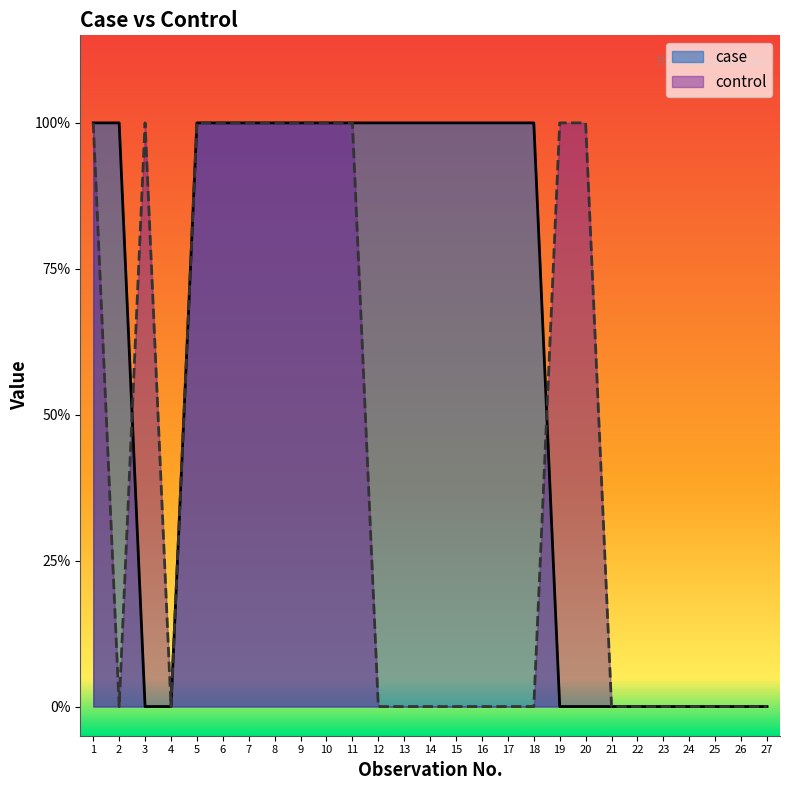

Reading right to left, list all the values displayed in this chart.

case: 27=0	26=0	25=0	24=0	23=0	22=0	21=0	20=0	19=0	18=1	17=1	16=1	15=1	14=1	13=1	12=1	11=1	10=1	9=1	8=1	7=1	6=1	5=1	4=0	3=0	2=1	1=1
control: 27=0	26=0	25=0	24=0	23=0	22=0	21=0	20=1	19=1	18=0	17=0	16=0	15=0	14=0	13=0	12=0	11=1	10=1	9=1	8=1	7=1	6=1	5=1	4=0	3=1	2=0	1=1